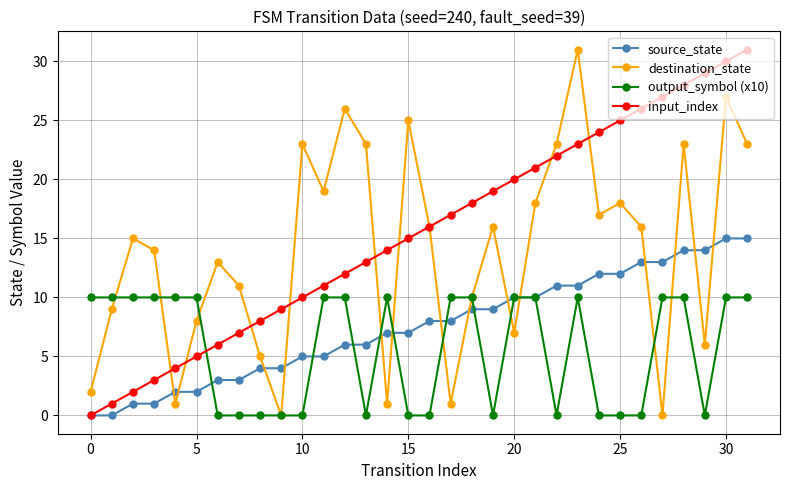

How many interior local valleys does the destination_state series have?

9